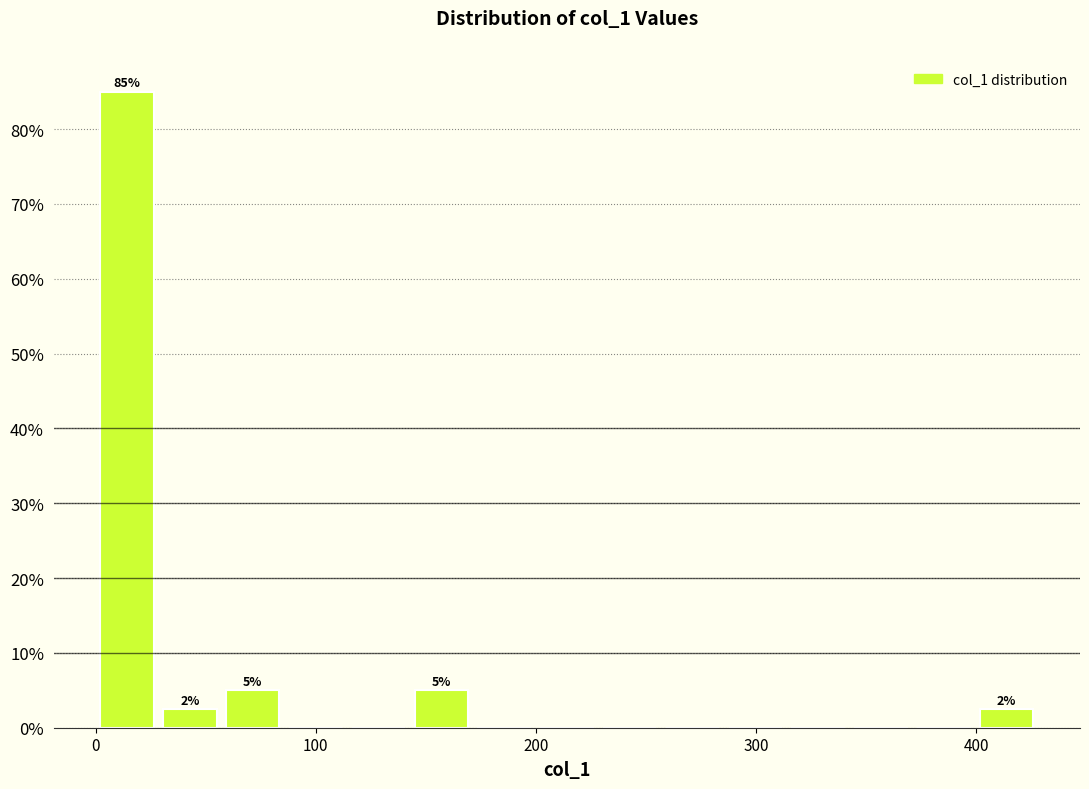

Read against the x-axis, roughly where is the centre of the tallest bar?

10